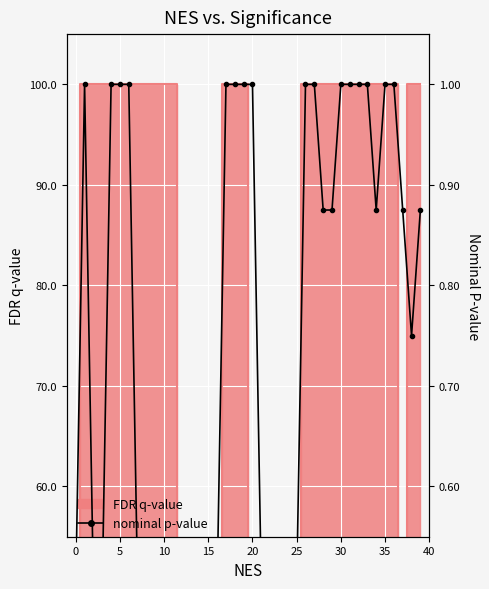

What is the sum of all values?

24.6